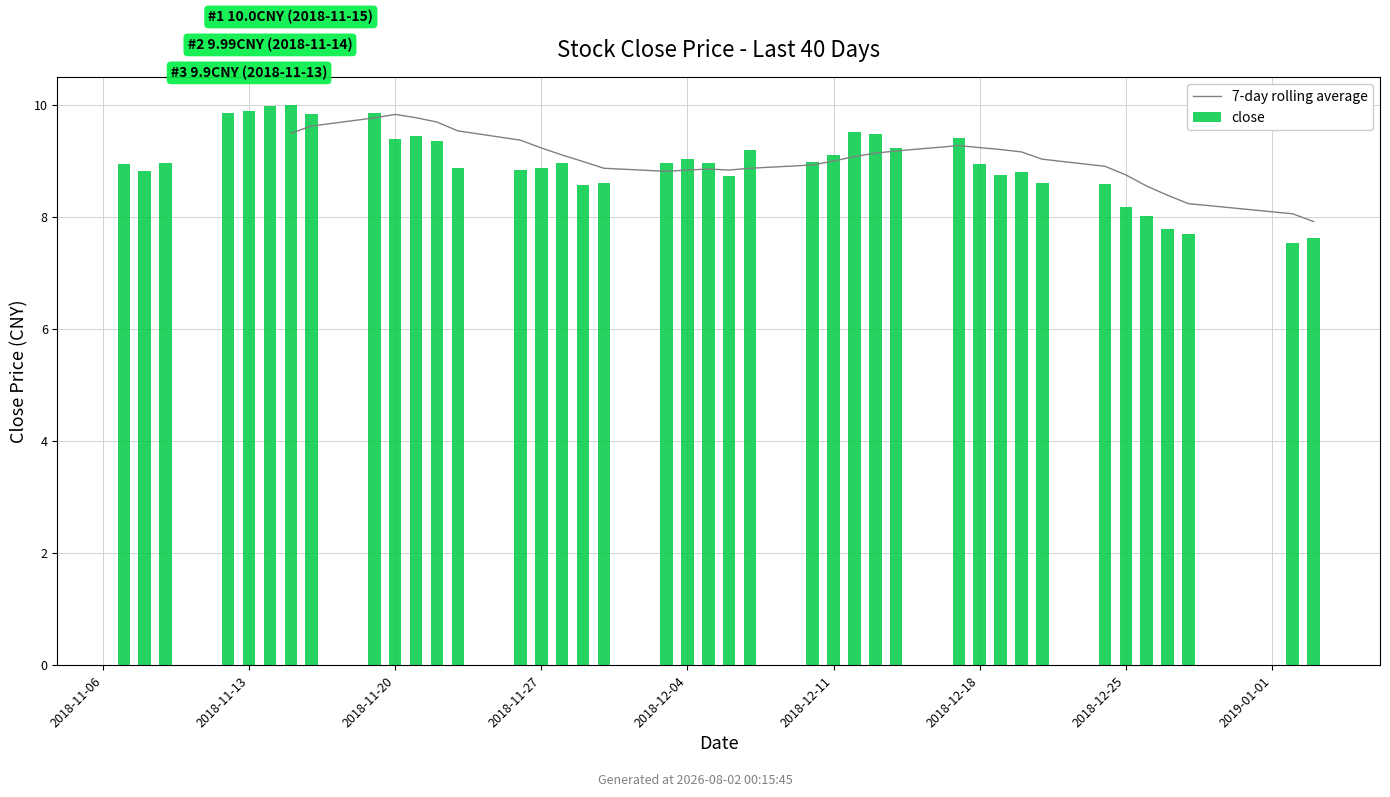

Reading left to right, what are all the values shown in this chart?

8.9	8.8	9.0	9.9	9.9	10.0	10.0	9.8	9.8	9.4	9.4	9.4	8.9	8.8	8.9	9.0	8.6	8.6	9.0	9.0	9.0	8.7	9.2	9.0	9.1	9.5	9.5	9.2	9.4	8.9	8.8	8.8	8.6	8.6	8.2	8.0	7.8	7.7	7.5	7.6